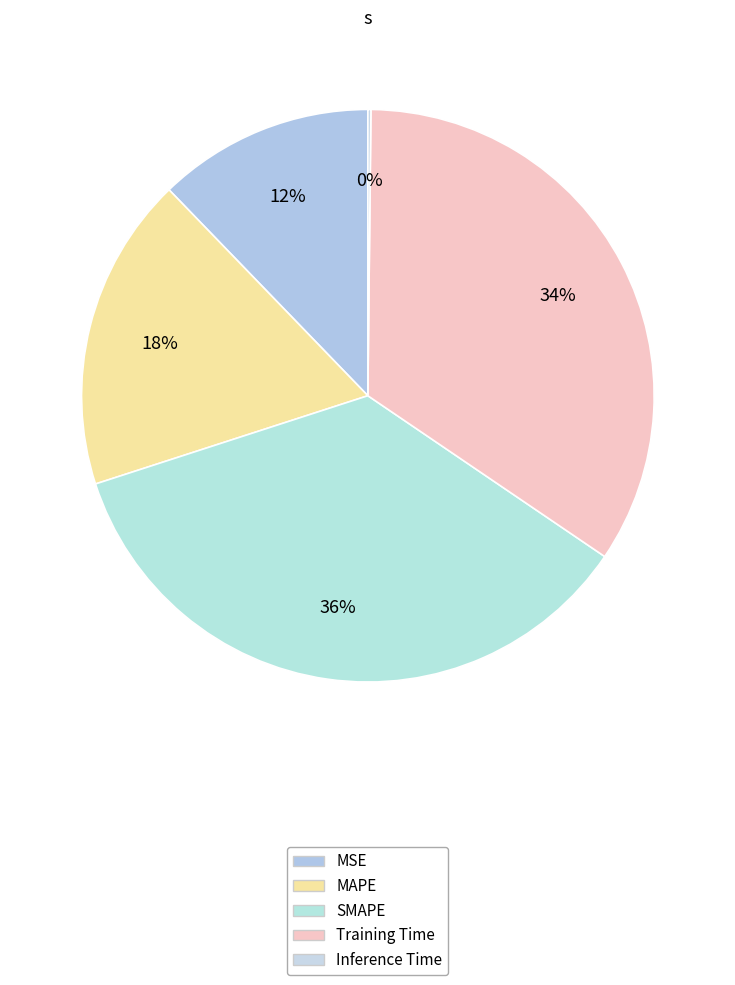

Count the number of slices in the pie.

5